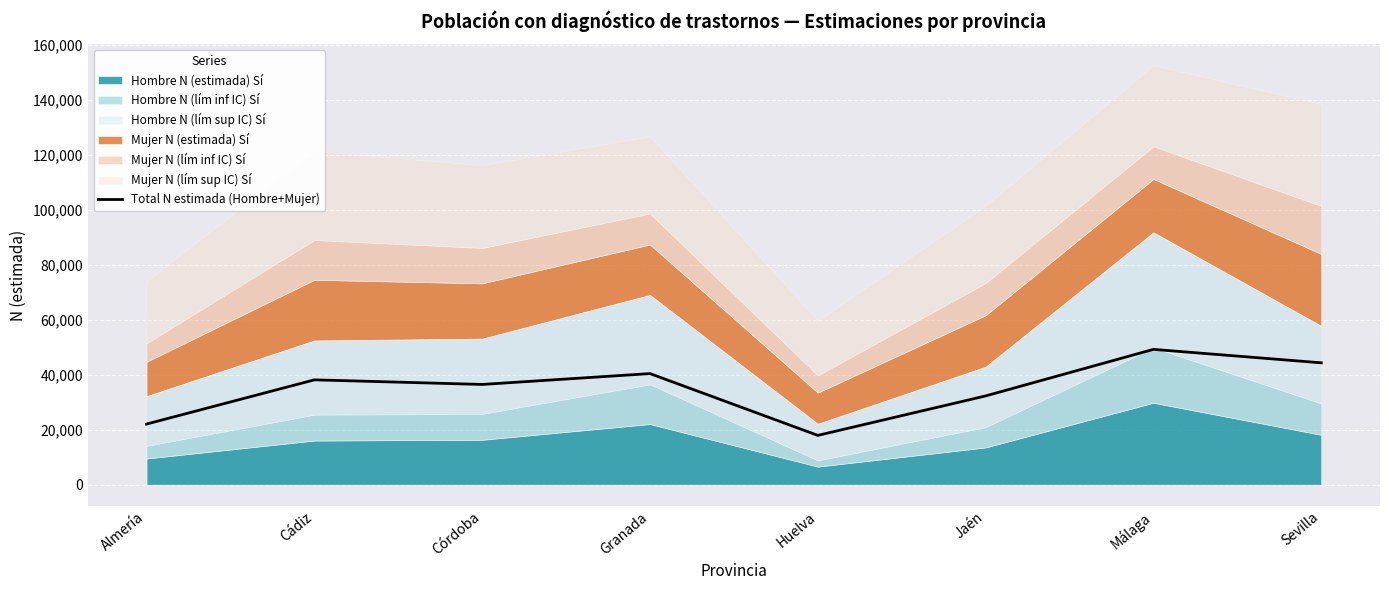

At which category does the chart reach its peak across all series?

Málaga